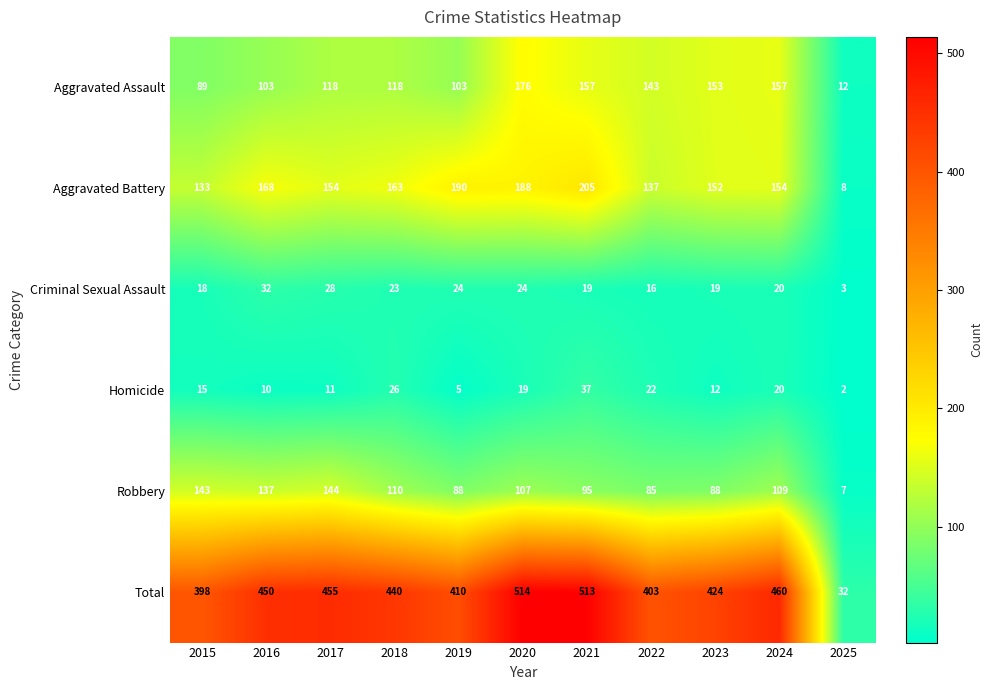

Read the Aggravated Battery value at 2018, to the nearest 5.

165